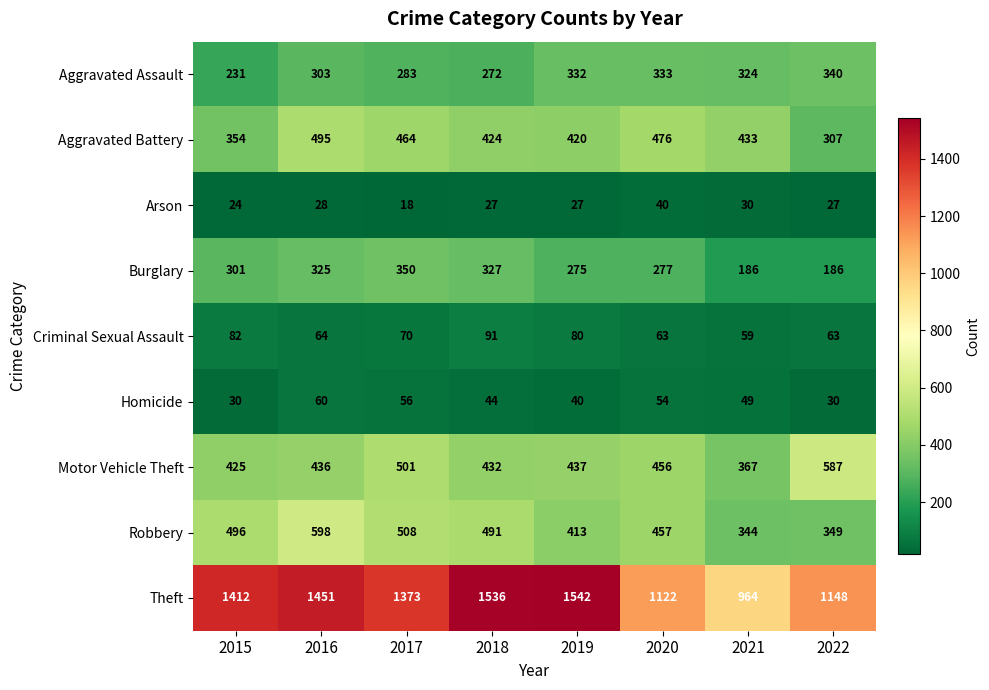

What is the total value across all series at 2020?

3278